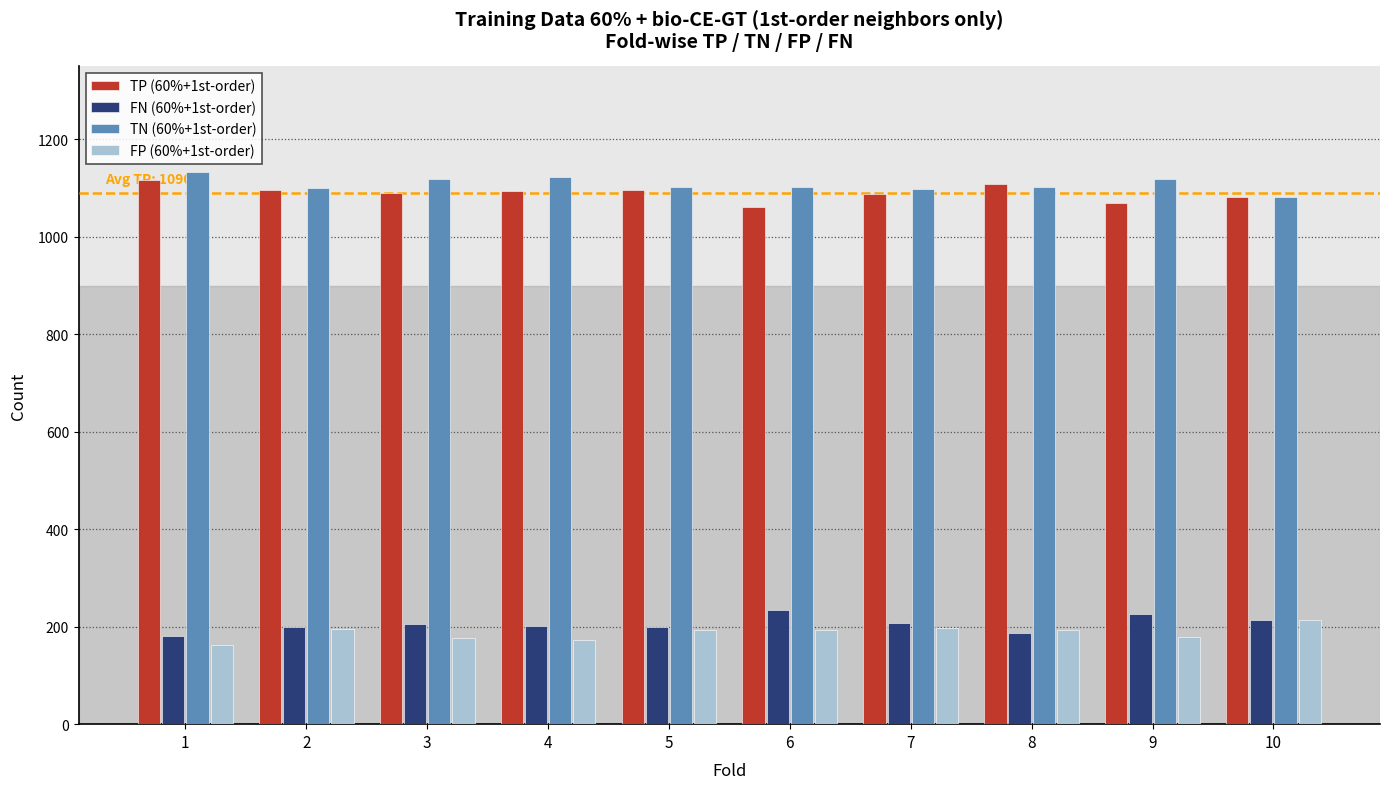

What is the sum of all TN (60%+1st-order) values?

11083